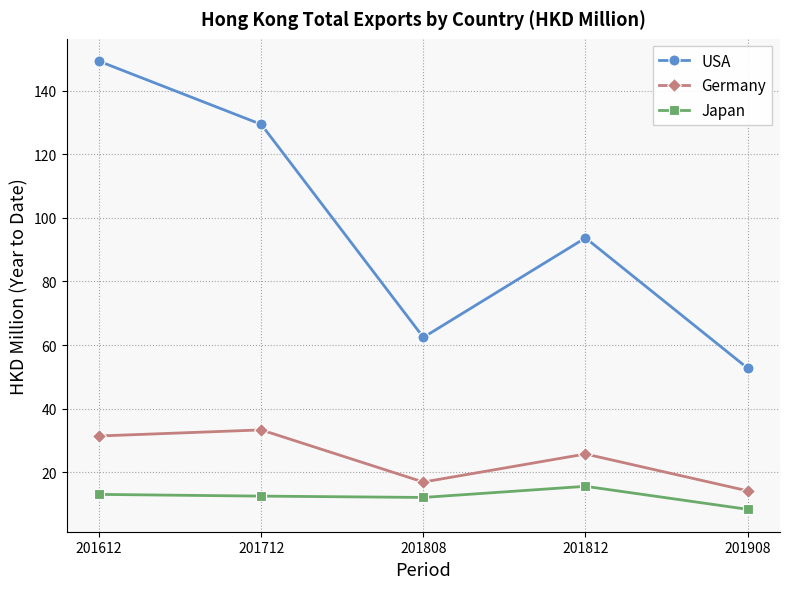

List the series in order of their peak value, highest first.

USA, Germany, Japan